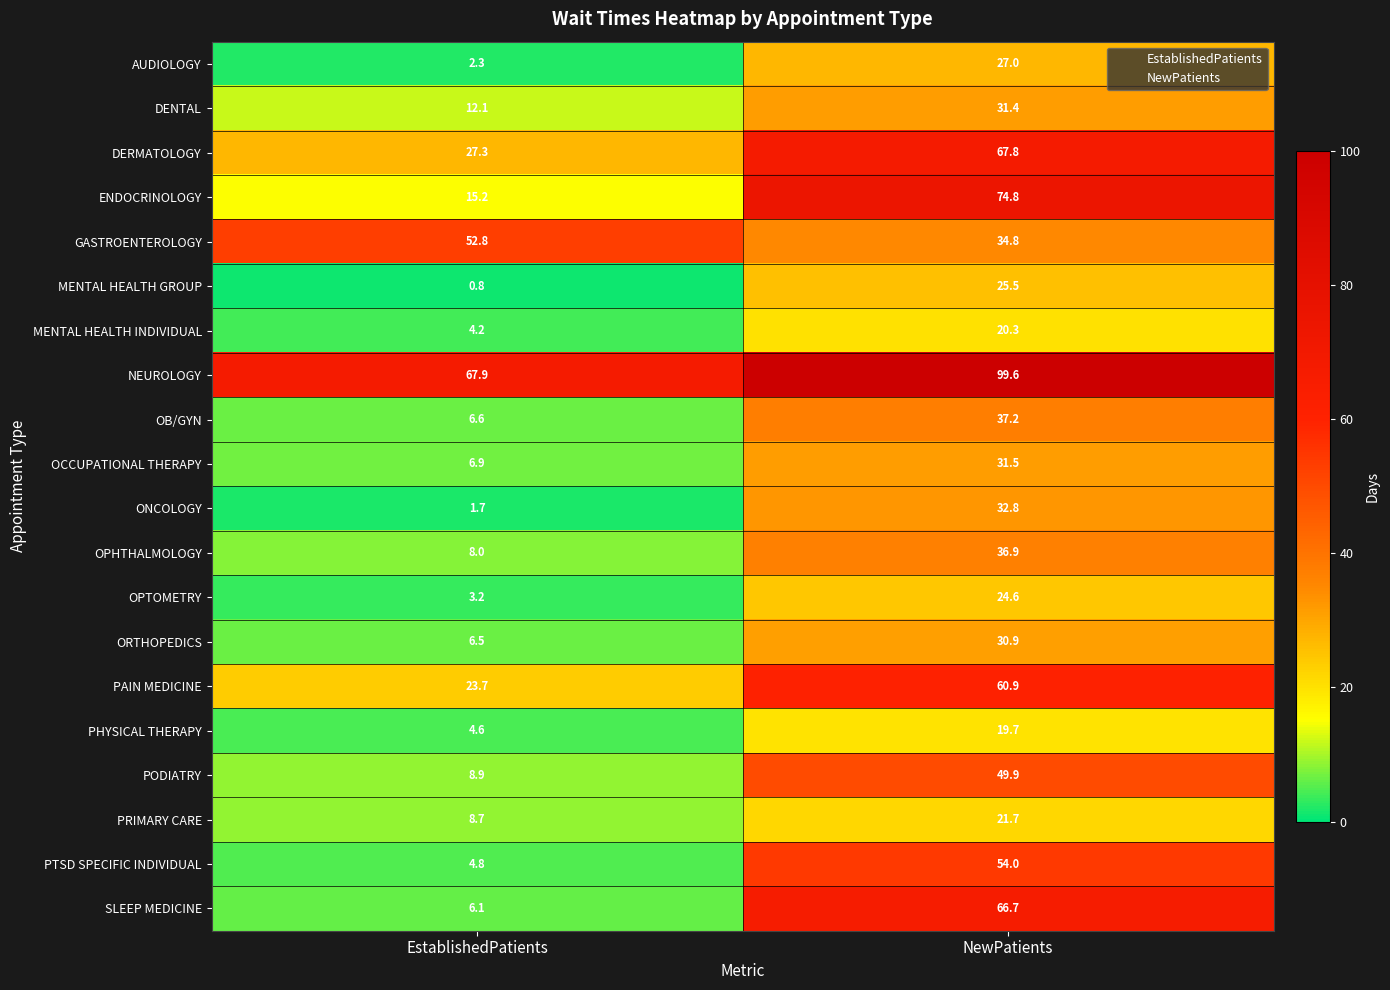

What is the difference between the maximum and minimum values in the NEUROLOGY series?

31.7